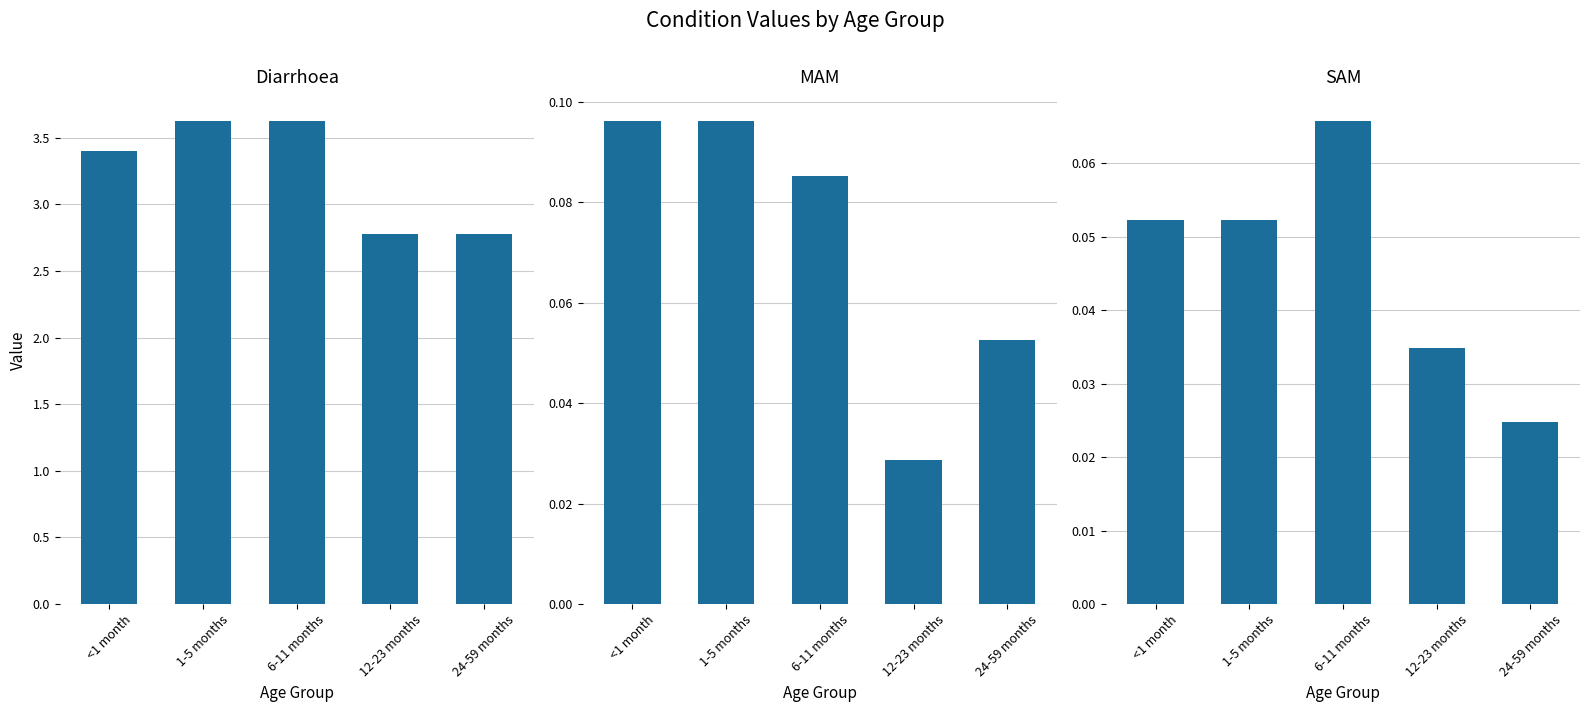

Where is Diarrhoea nearest to the value 3?

12-23 months